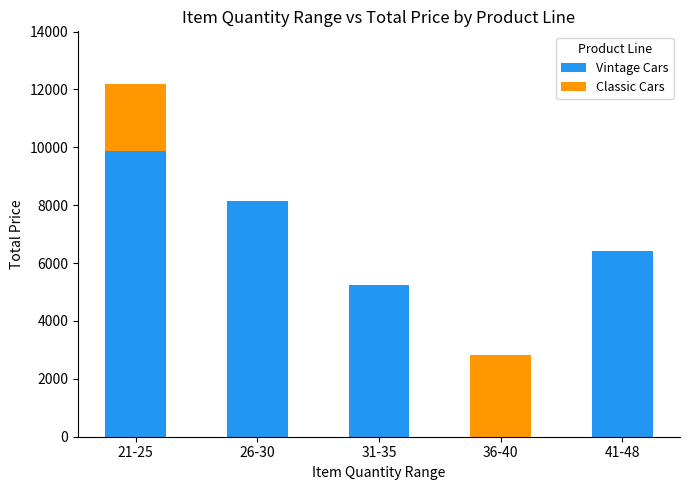

At which category is the sum across all series the highest?

21-25